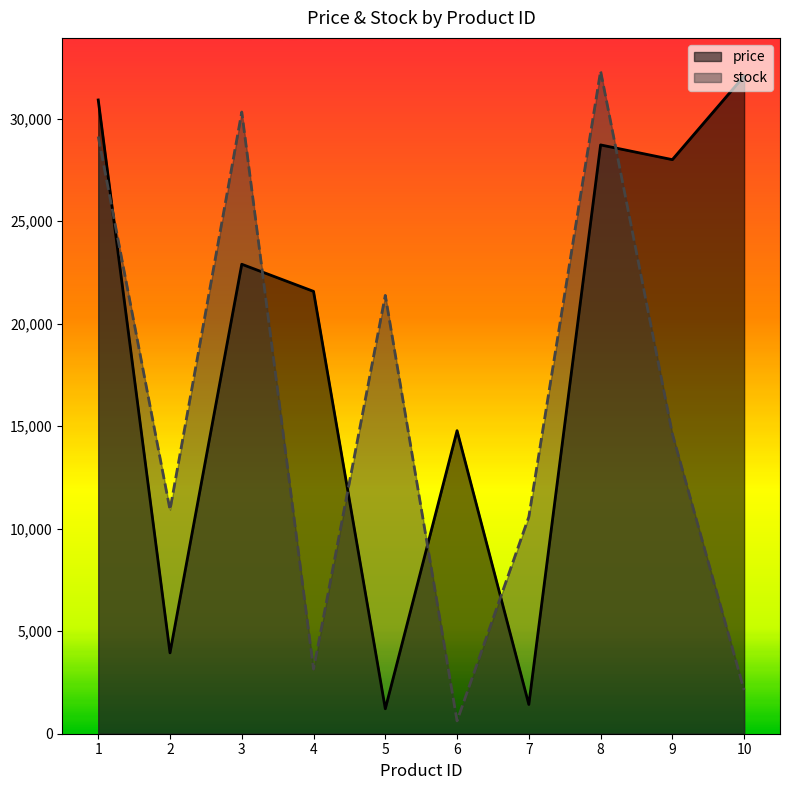

Between 4 and 8, which series saw the biggest shift?

stock